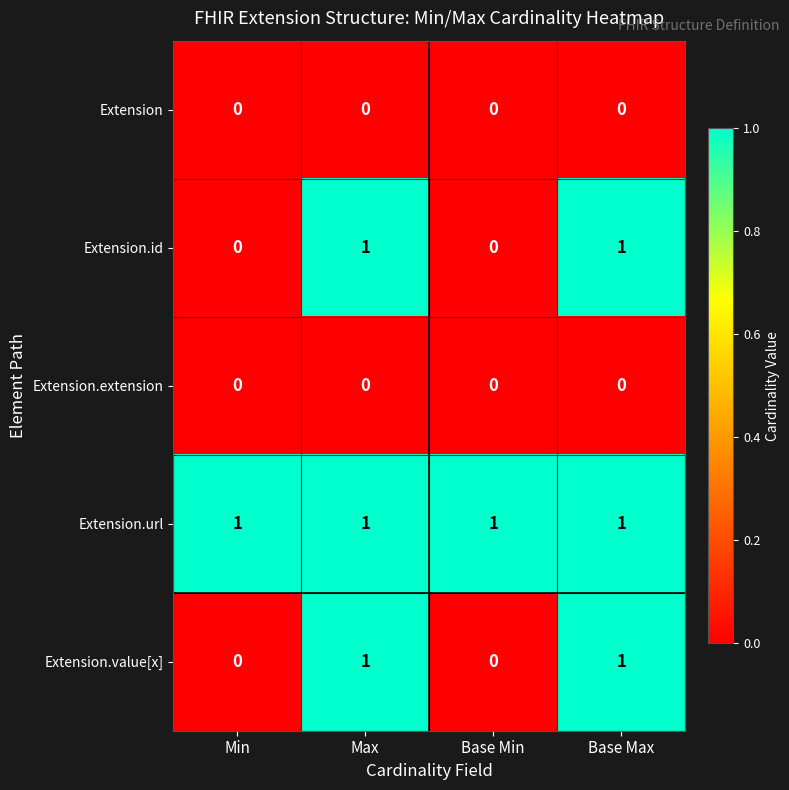

Which series has the largest total across all categories?

Extension.url